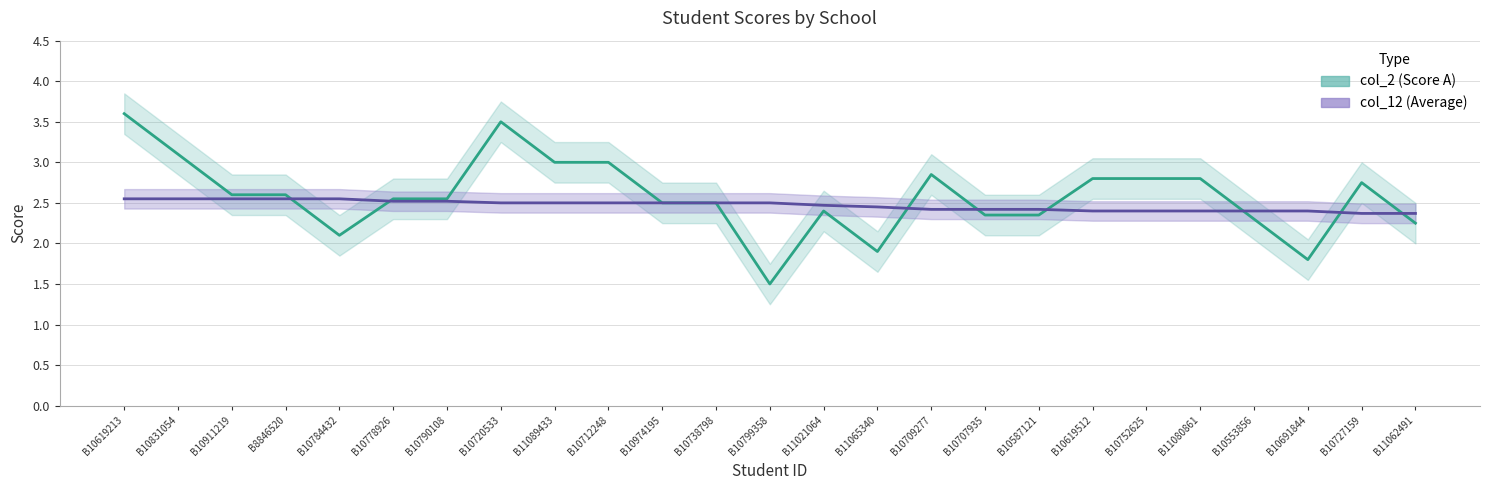

Is this an area chart (filled region under the line)?

No